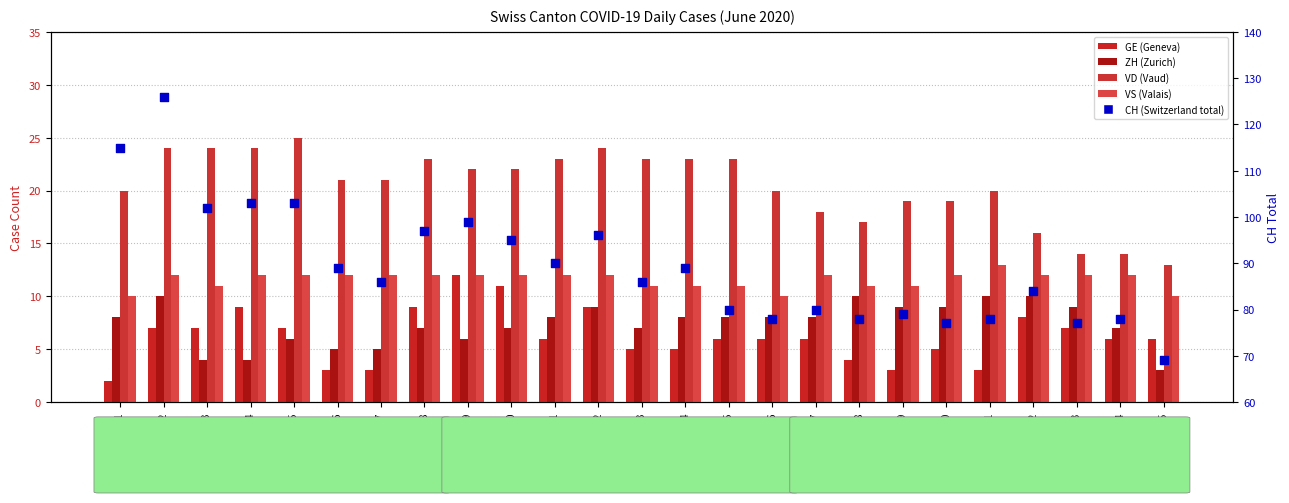

Which series contains the highest Y value?

CH